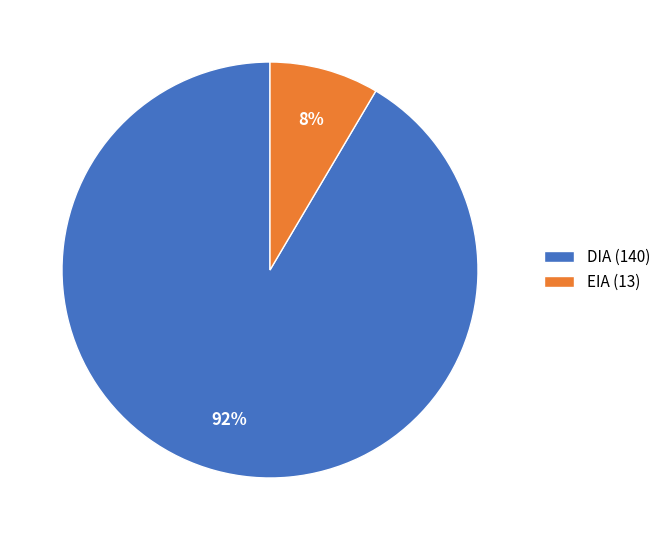

Rank the categories by value from highest to lowest.

DIA, EIA